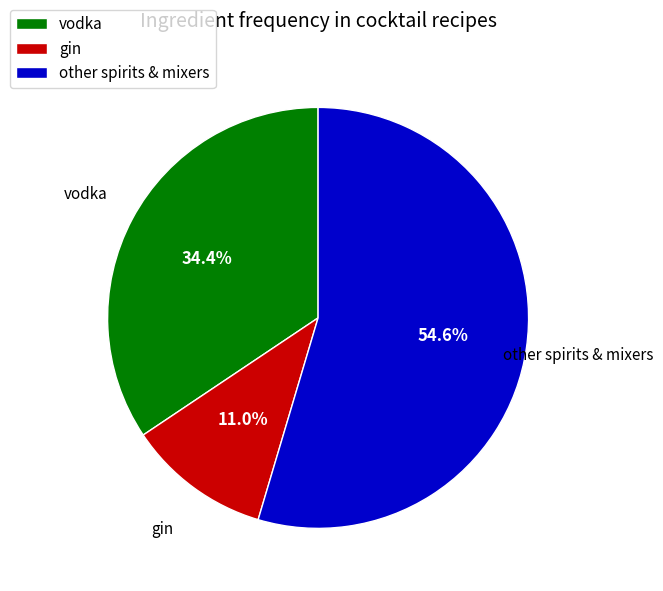

Which has a higher value, gin or vodka?

vodka